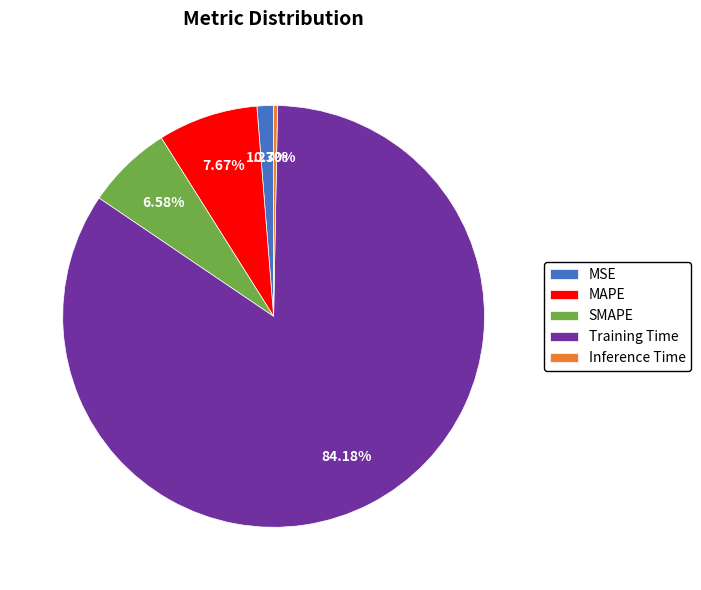

To the nearest percent, what is the difference between the largest and smallest slice percentages?

84%